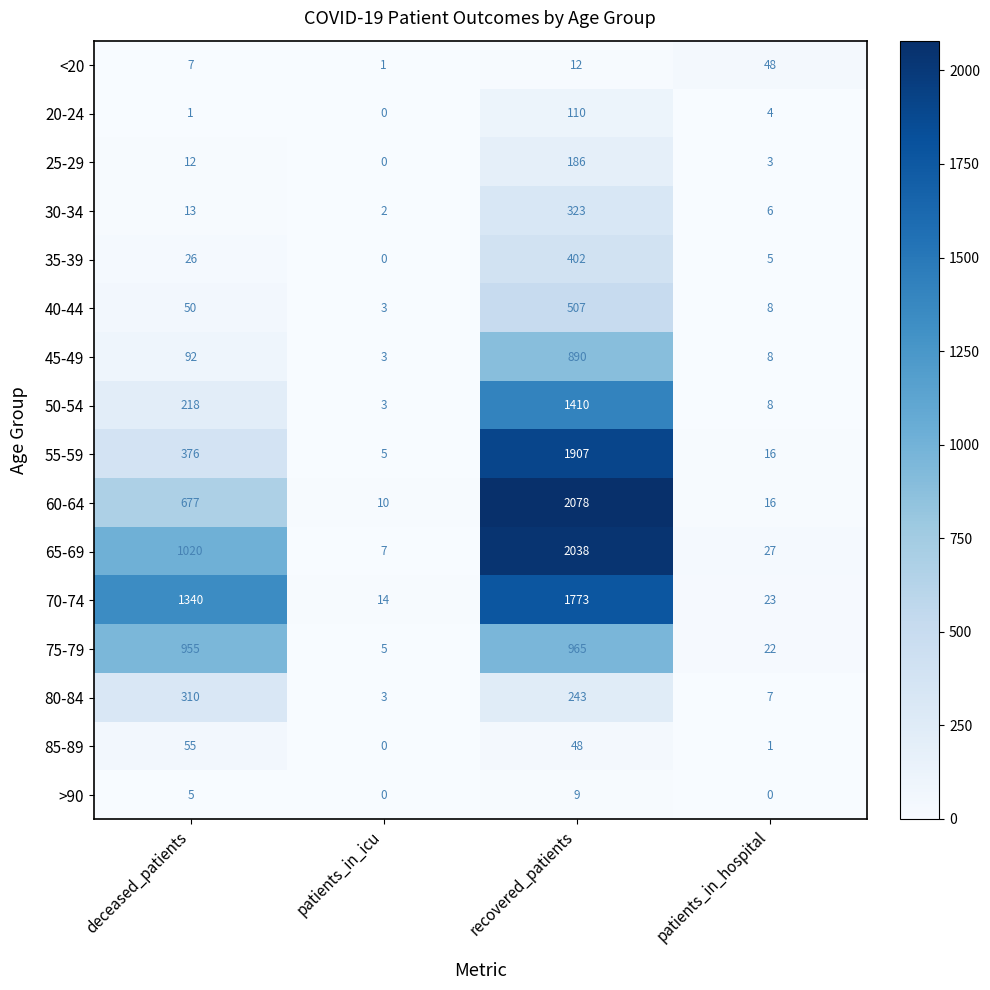

At which label is 50-54 closest to 706?

deceased_patients